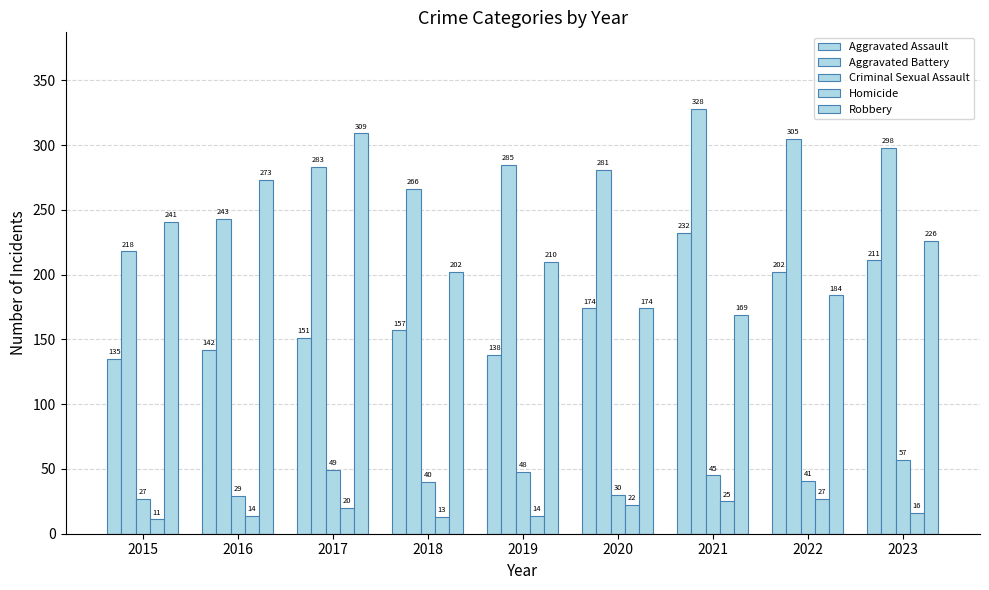

The value of Homicide at 2021 is 25. True or false?

True